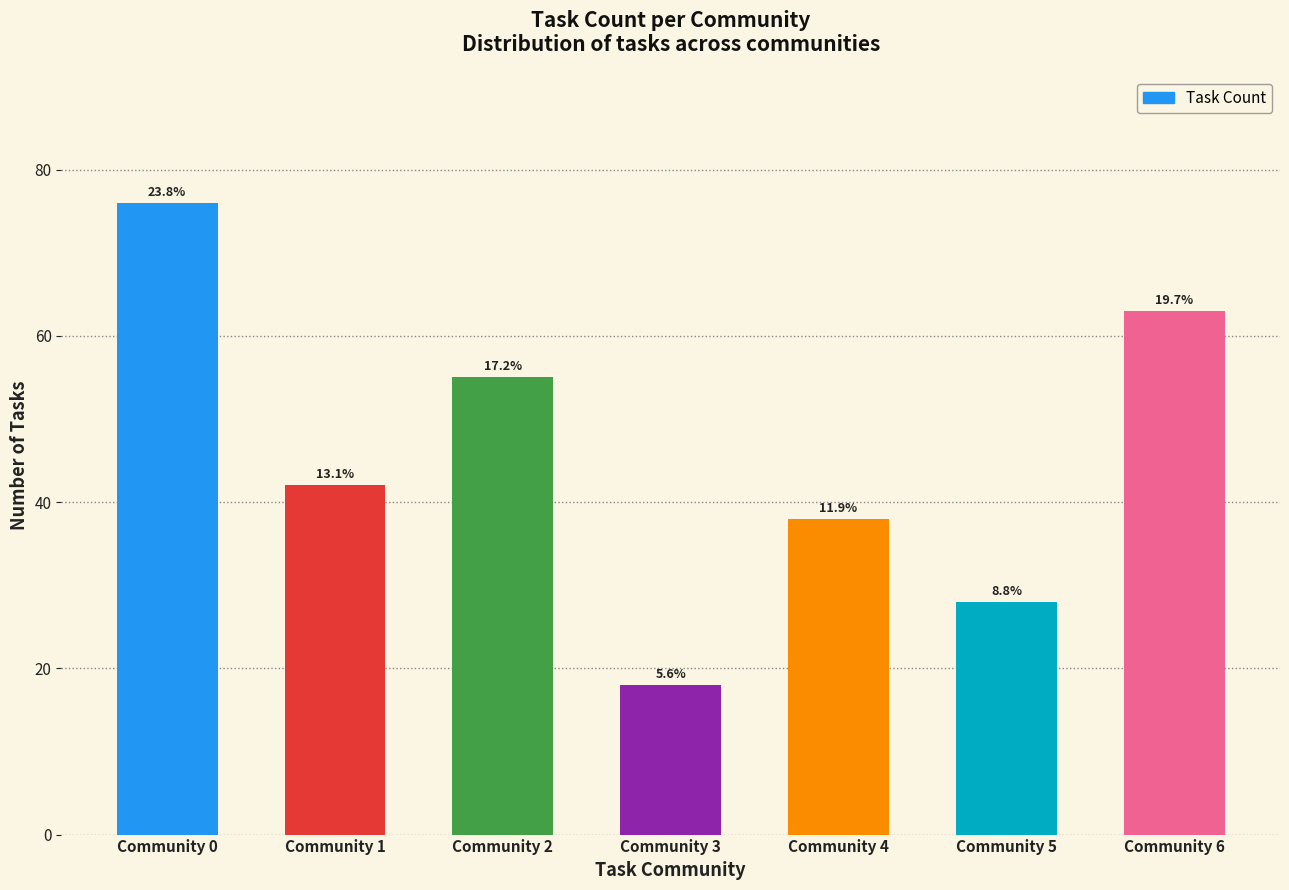

Reading left to right, extract all data points from this chart.

Community 0=76	Community 1=42	Community 2=55	Community 3=18	Community 4=38	Community 5=28	Community 6=63